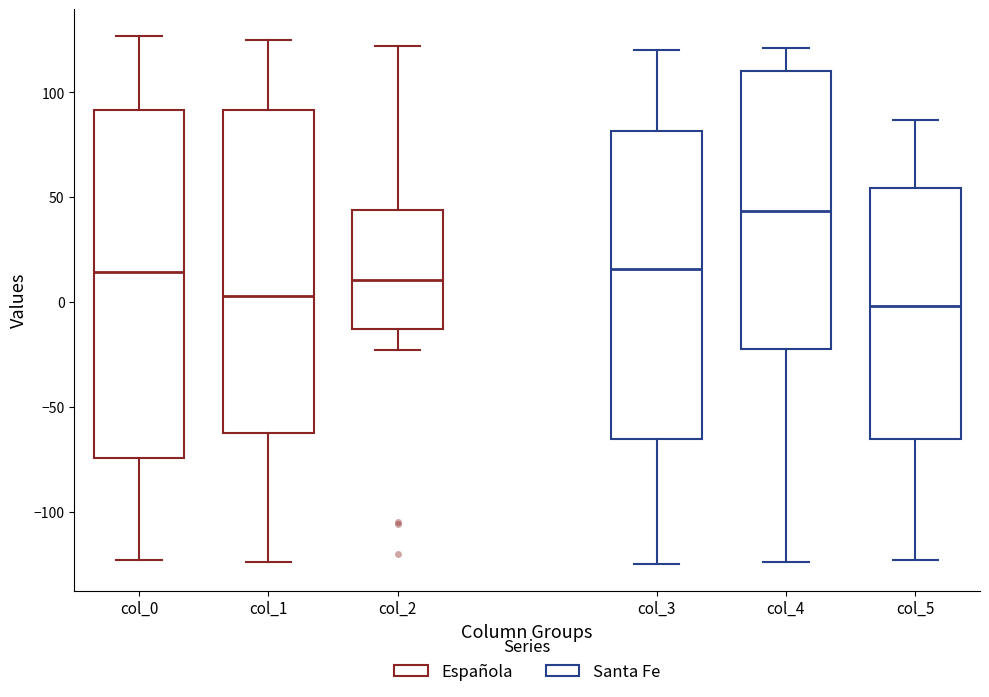

Reading left to right, read every box against the y-axis: the position of its median line, the range the box covers, and the ends of its whiskers. The values are not printed on the chart, so give them approximately, as read against the axis.

col_0: median 15, box -75 to 90, whiskers -125 to 125
col_1: median 5, box -60 to 90, whiskers -125 to 125
col_2: median 10, box -15 to 45, whiskers -25 to 120
col_3: median 15, box -65 to 80, whiskers -125 to 120
col_4: median 45, box -20 to 110, whiskers -125 to 120
col_5: median 0, box -65 to 55, whiskers -125 to 85